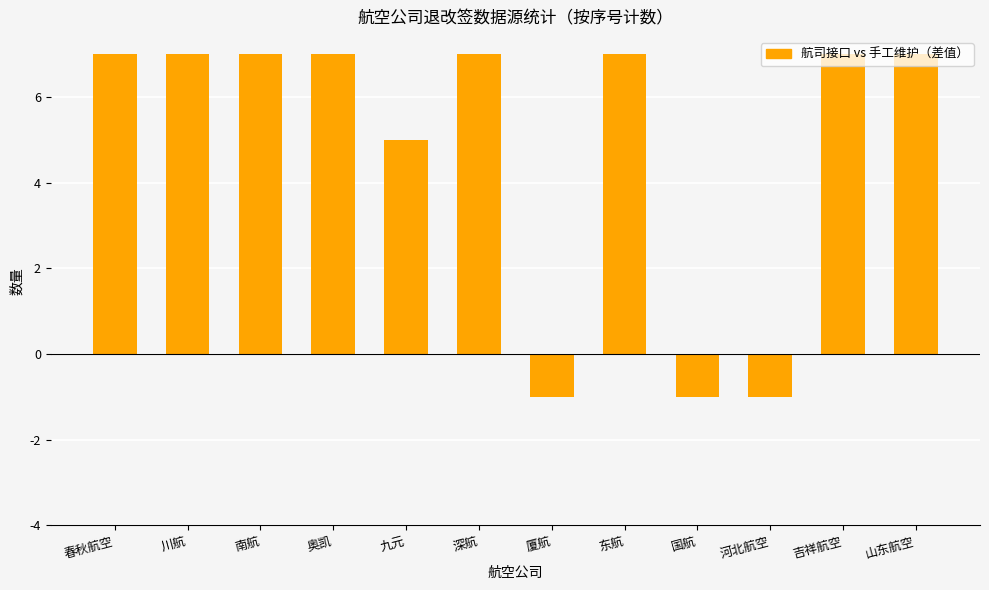

How many bars are there in total?

12